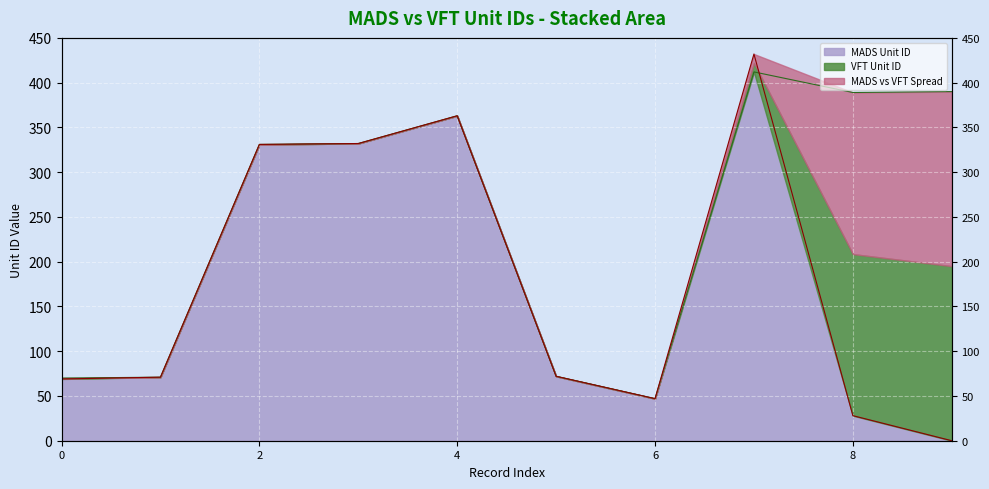

How many intersections are there between VFT Unit ID and MADS Unit ID?

1